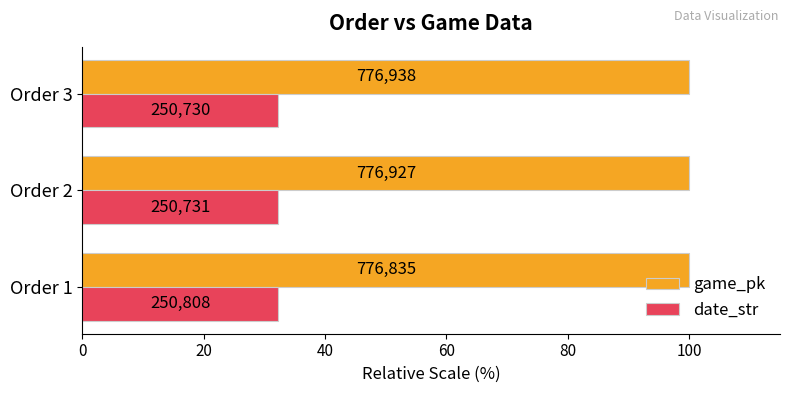

What are all the series names shown in the legend?

game_pk, date_str